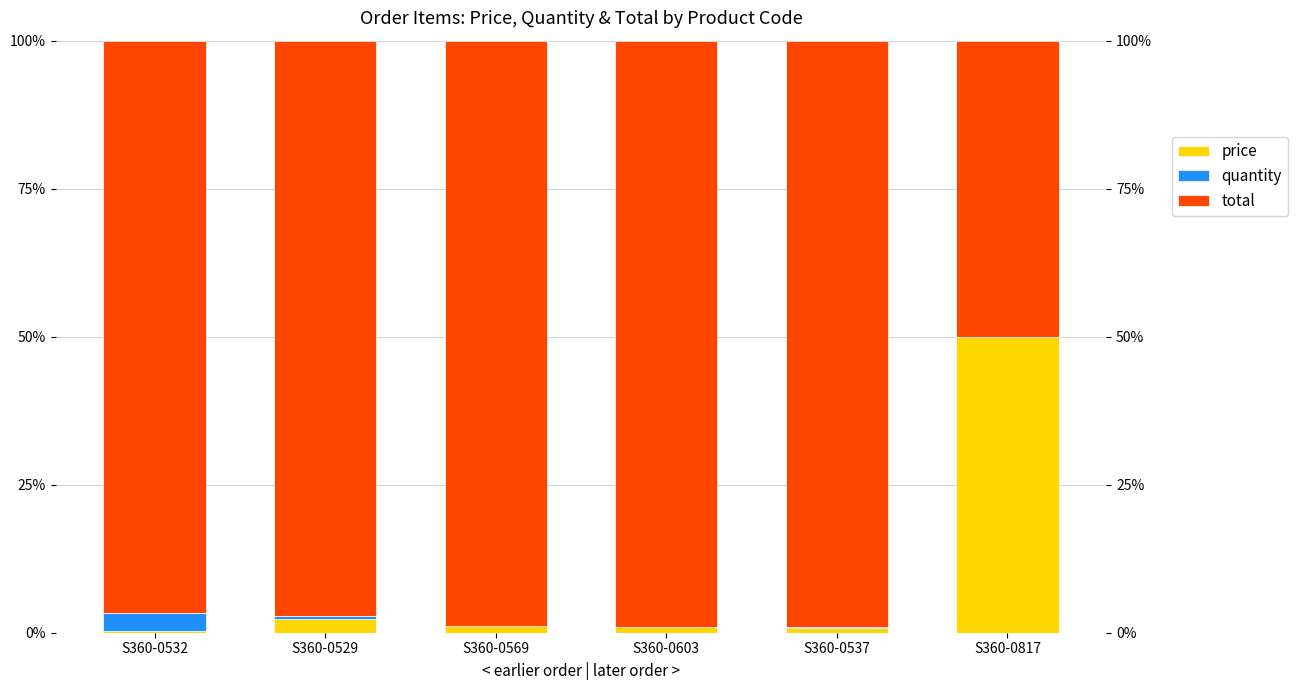

True or false: price has a value of 0.2 at S360-0532.

False